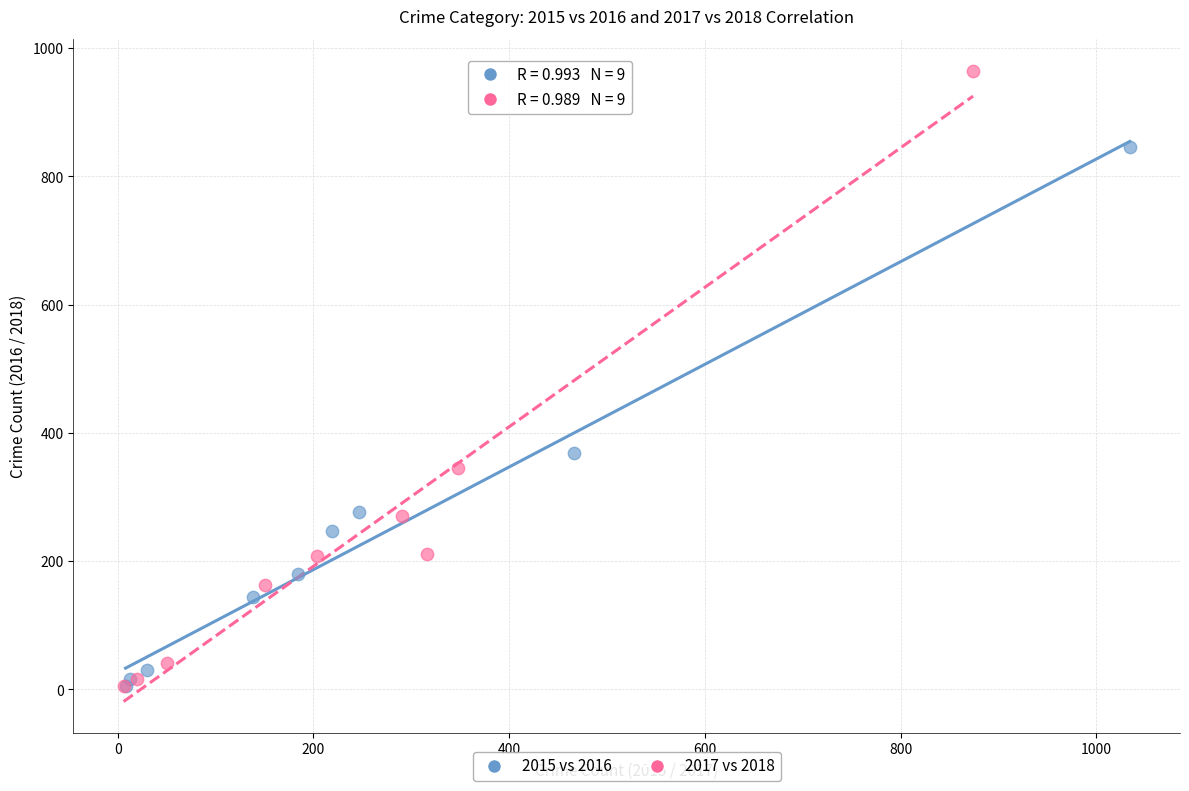

Which series has the largest Y range (max minus min)?

2017 vs 2018